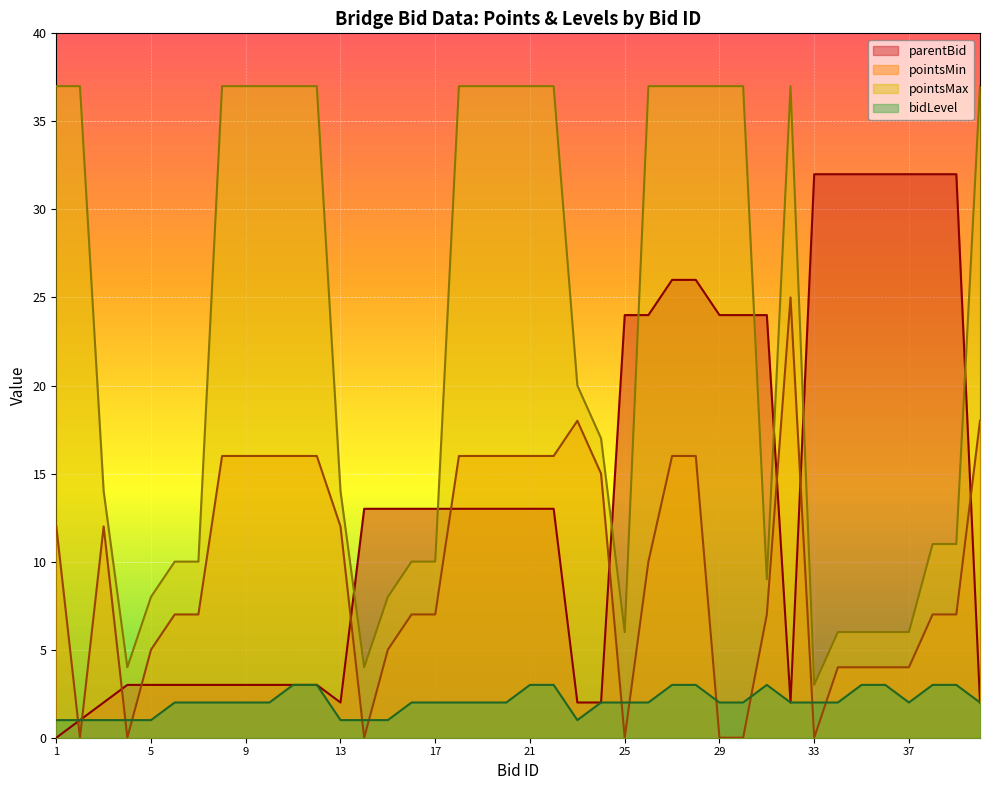

How many data points in parentBid are less than 13?

17